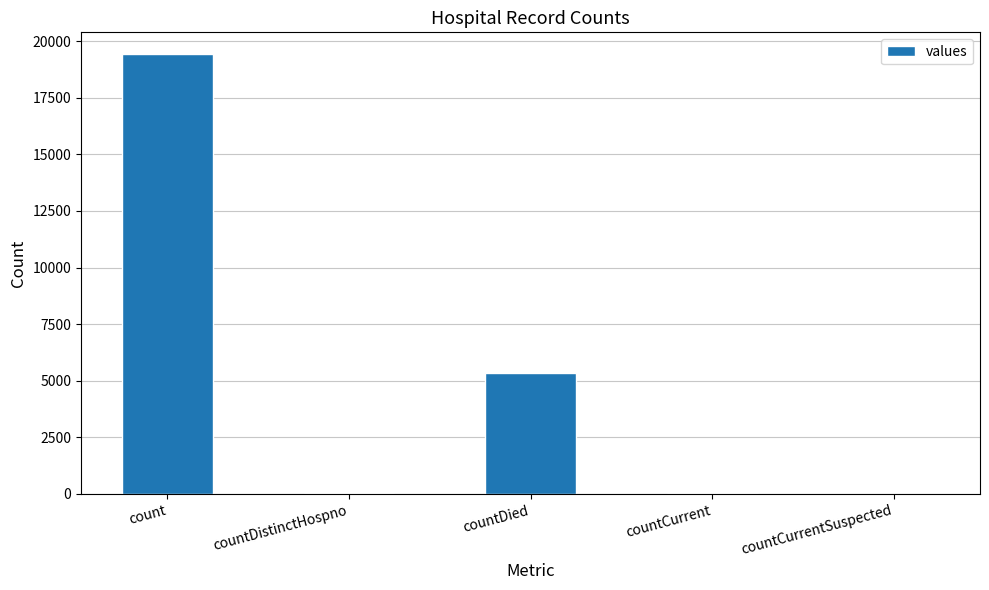

Which has a higher value, countDied or countCurrentSuspected?

countDied